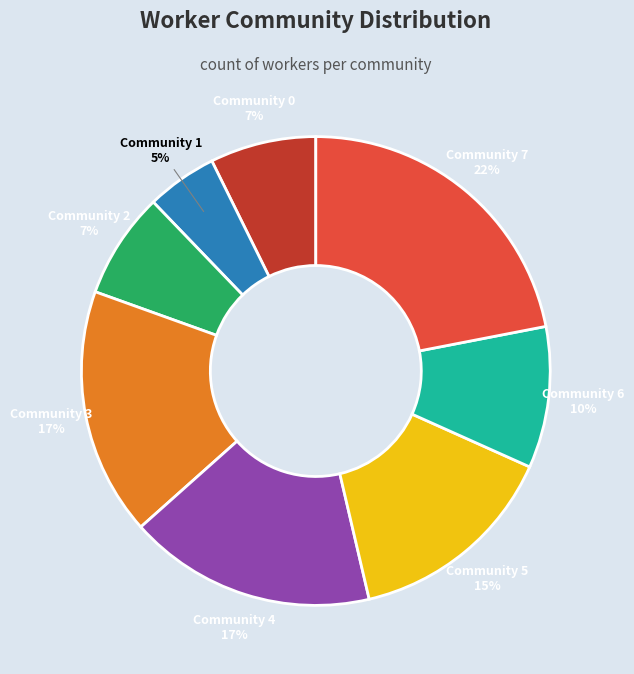

Between Community 5 and Community 2, which is larger?

Community 5